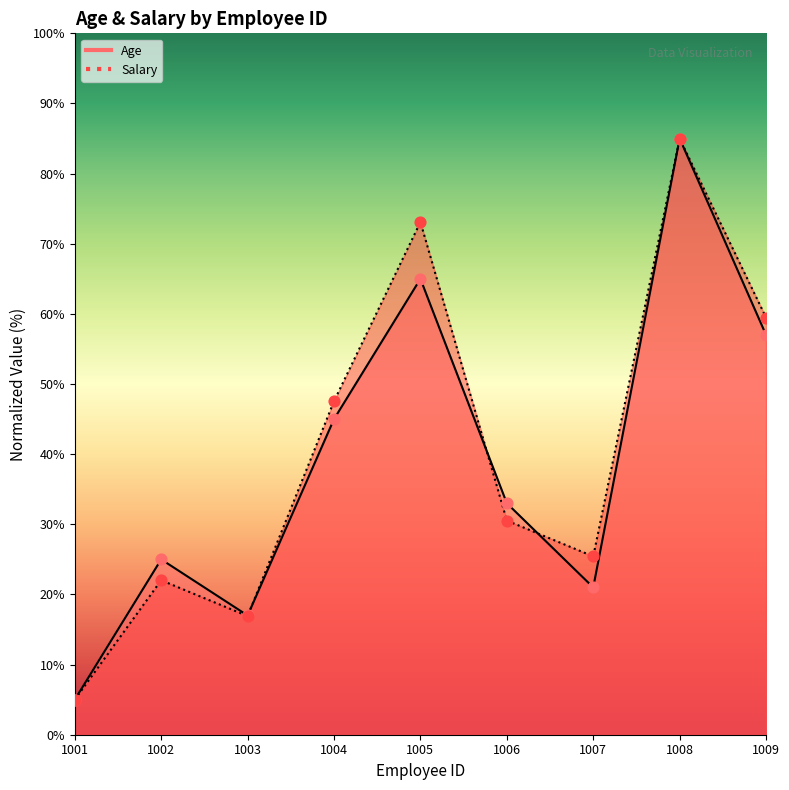

At how many categories does at least one series exceed 5?

8